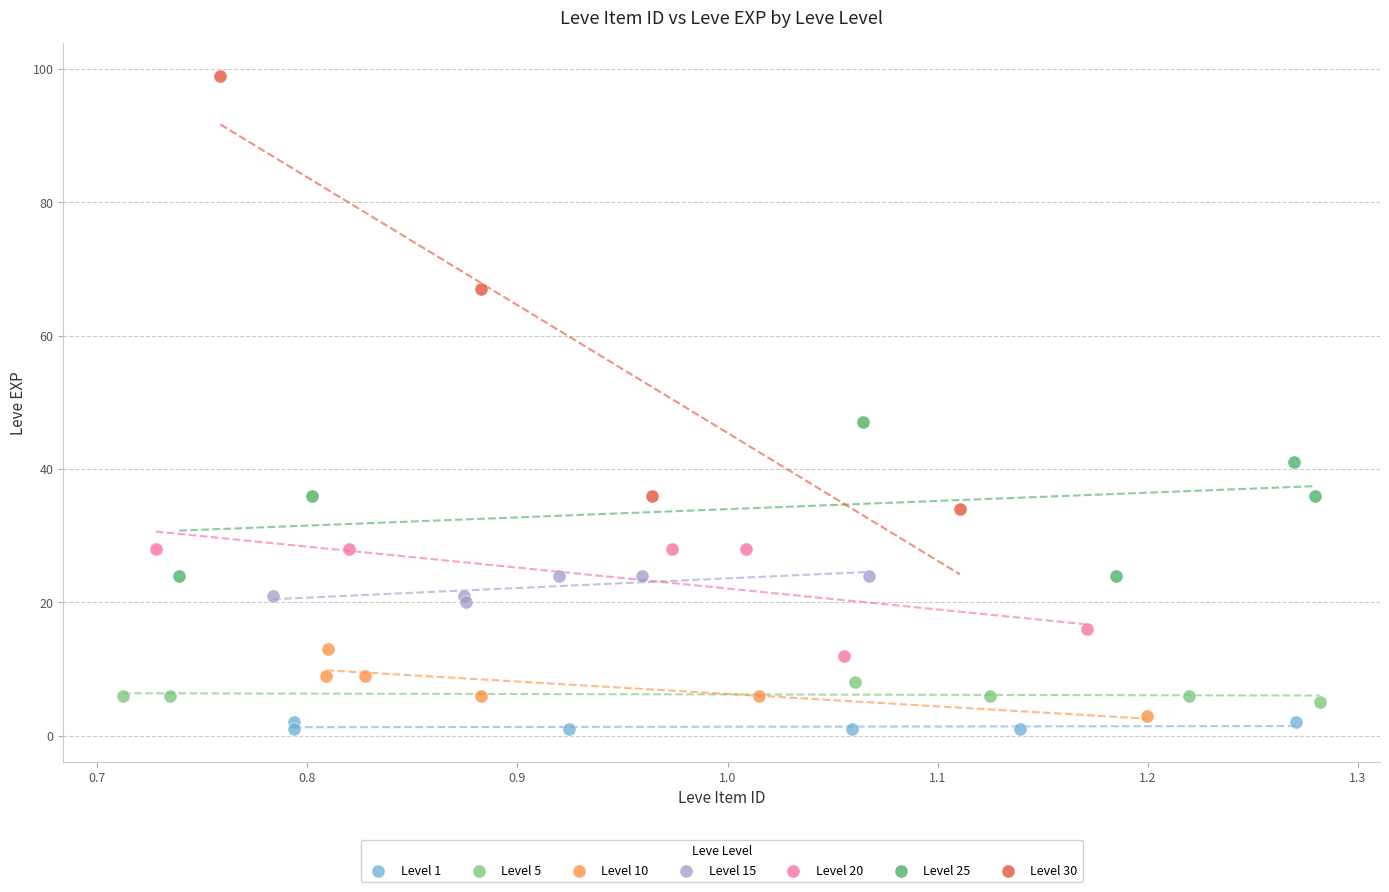

Which series has the largest Y range (max minus min)?

Level 30